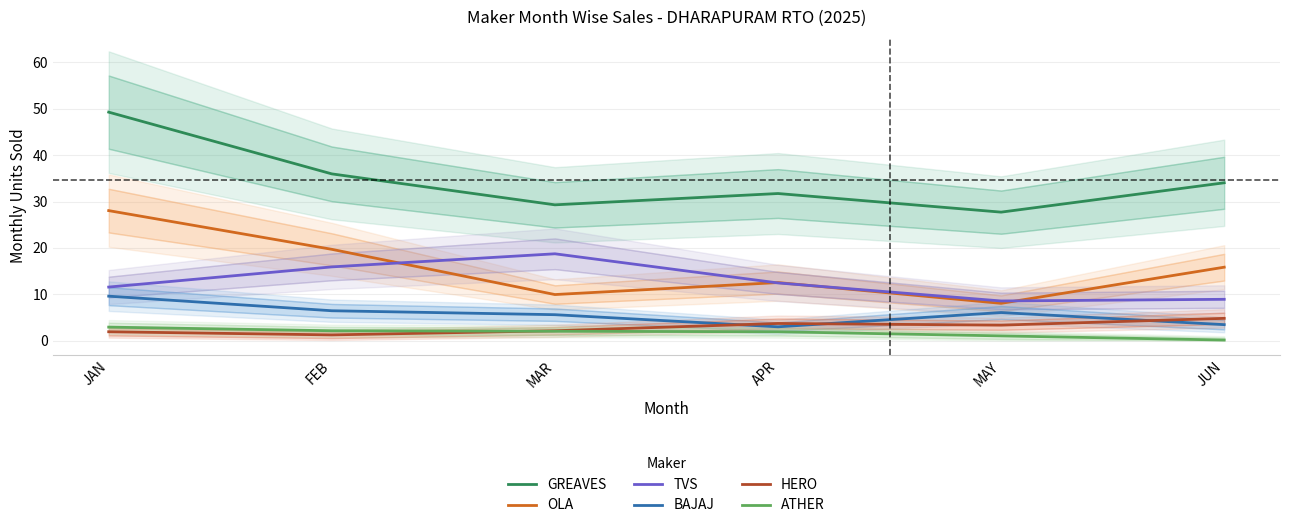

The value of BAJAJ at MAR is 7.9. True or false?

False